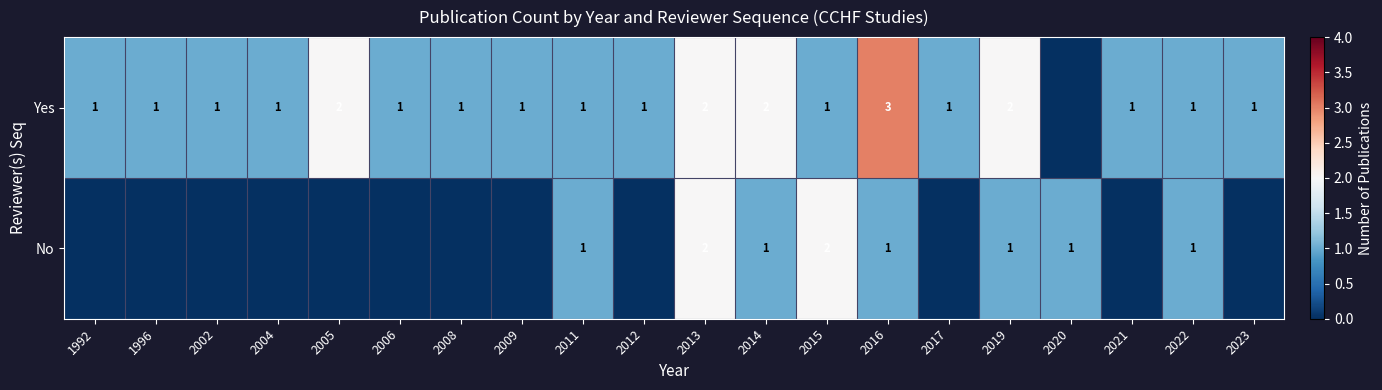

What is the total value across all series at 2016?

4